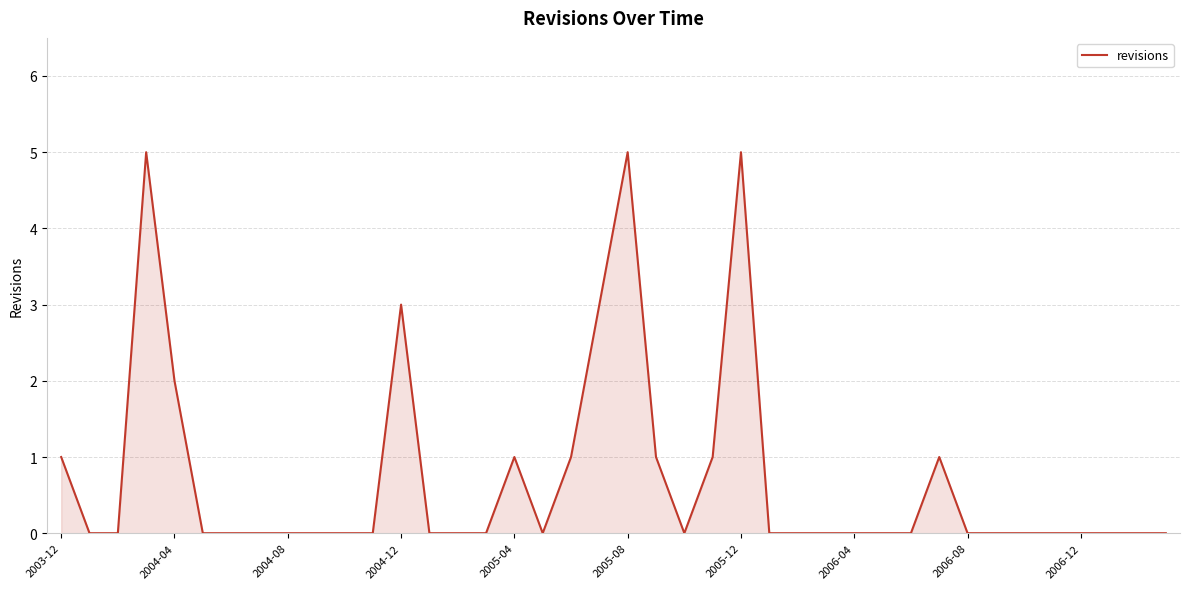

What is the average value?

1